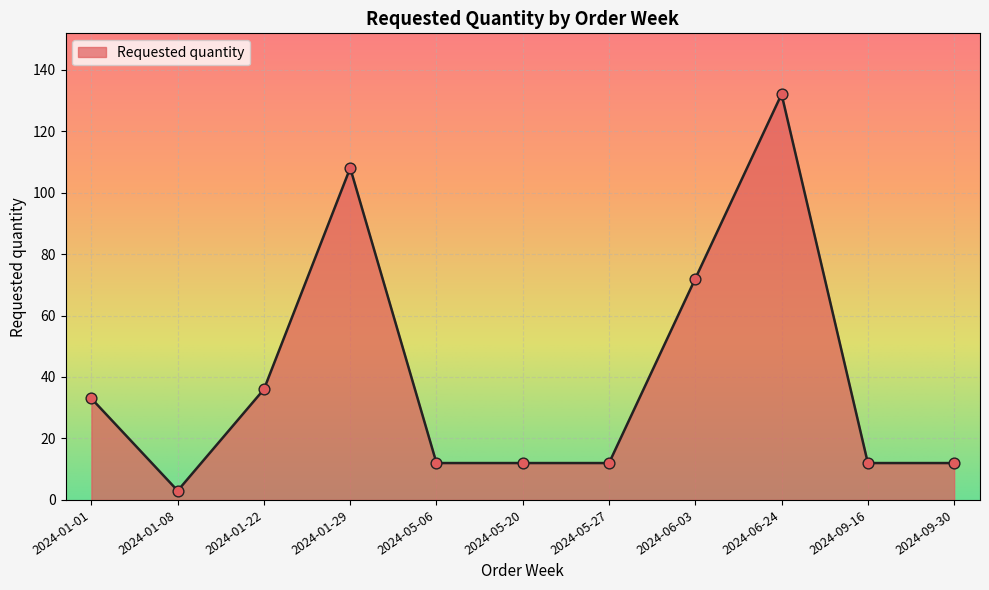

What is the ratio of the value at 2024-05-06 to the value at 2024-01-08?

4.0